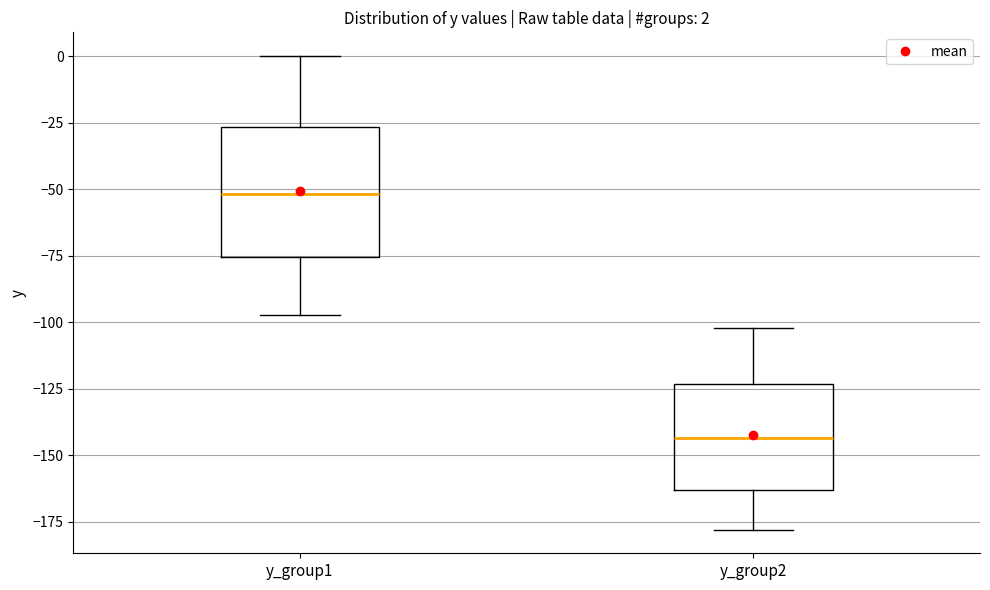

Which box is the tallest, from its lower edge to its upper edge?

y_group1